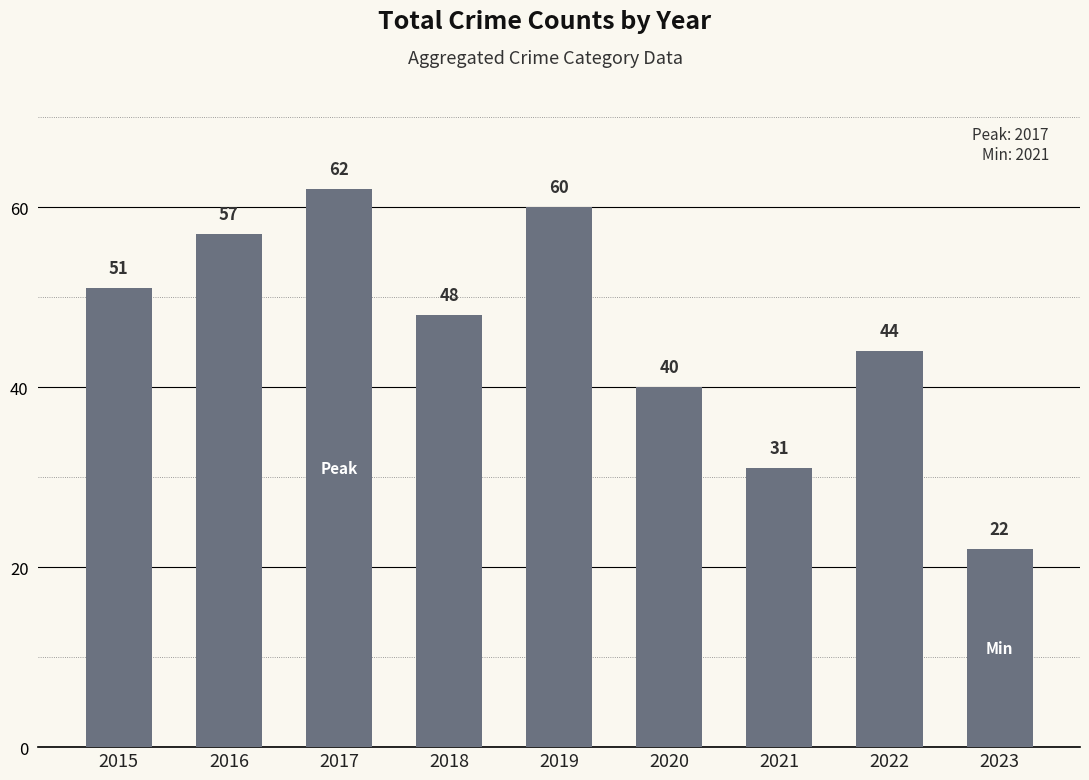

What is the difference between the second highest and second lowest values?

29